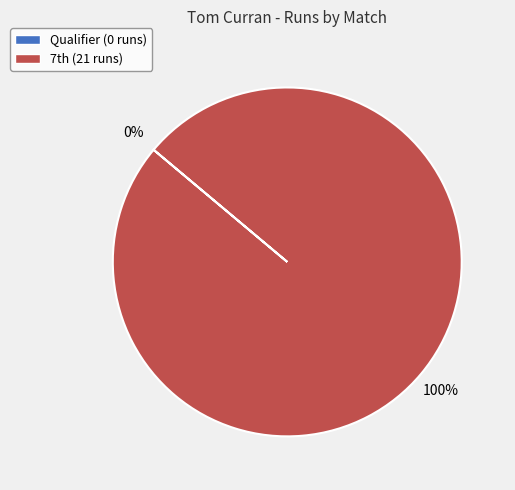

How many segments does this pie chart have?

2